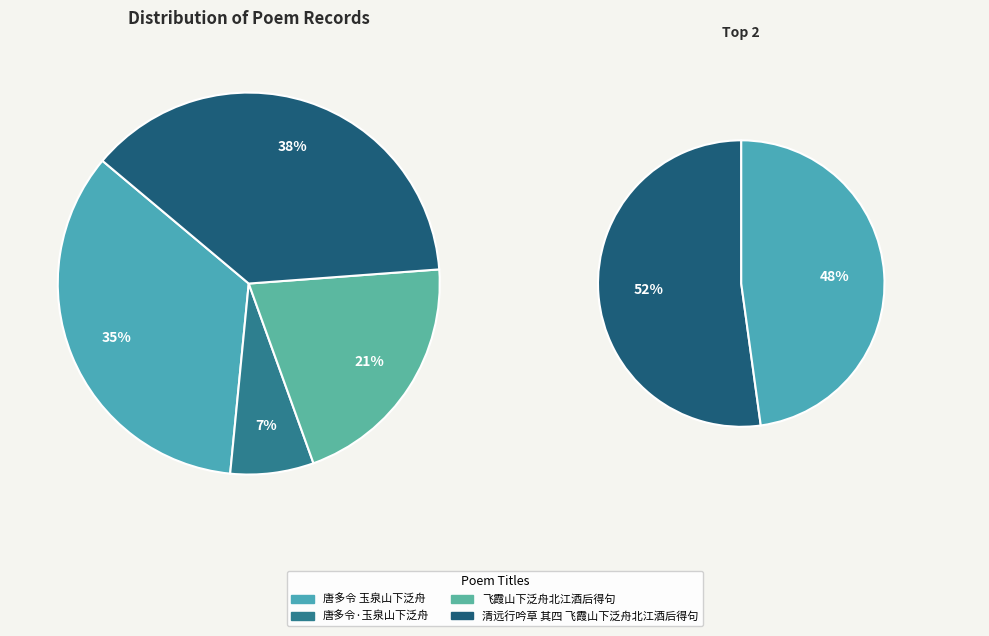

What is the smallest slice in the pie chart?

唐多令·玉泉山下泛舟